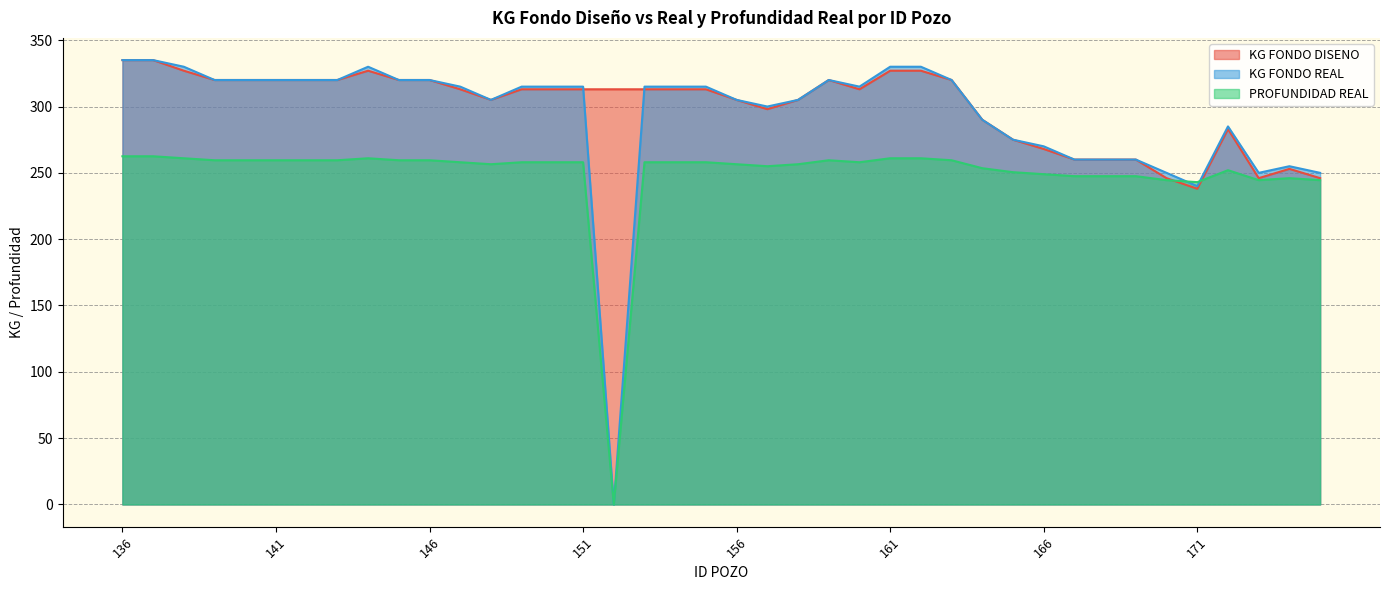

How many data points in KG FONDO REAL are less than 315?

17